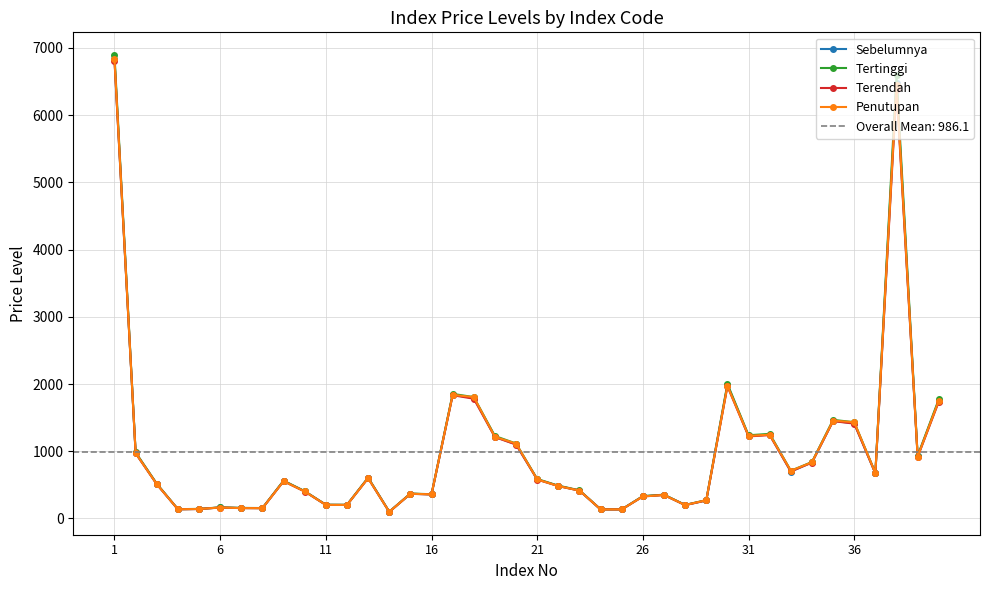

What is the maximum value for Terendah?

6810.0